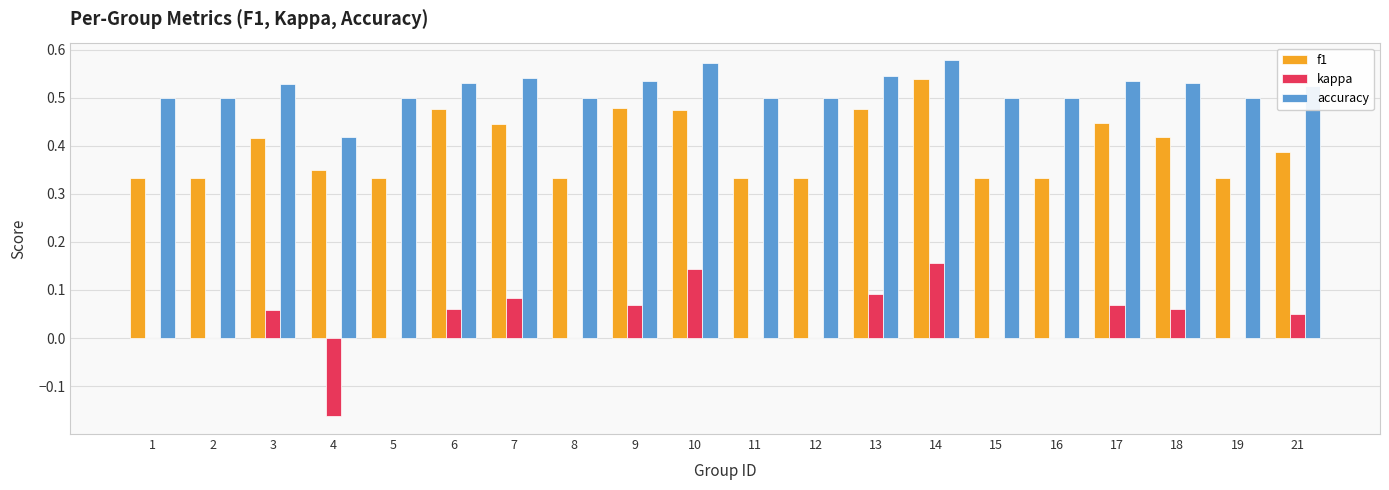

Which series changed the most between 9 and 21?

f1